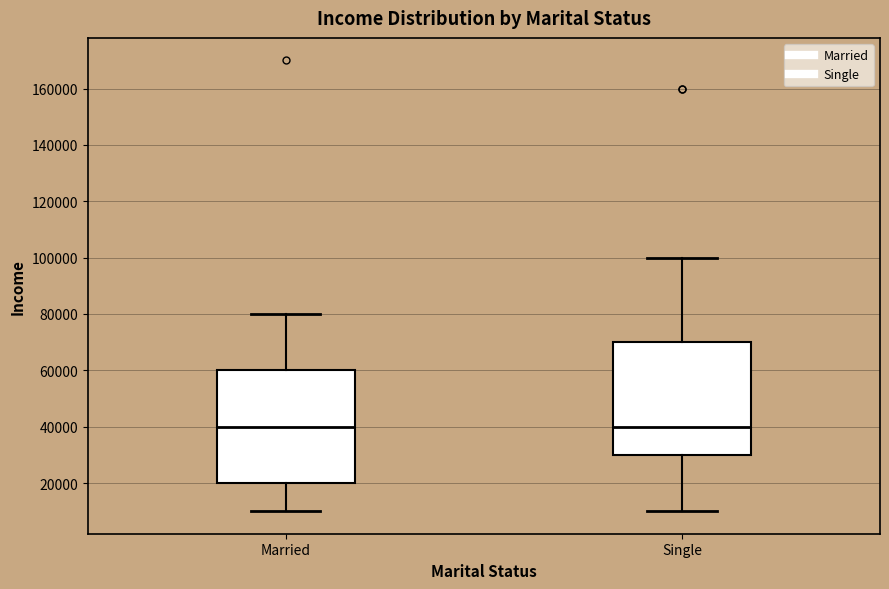

Reading left to right, transcribe this box plot: for each box, give where its median line is, the range the box spans, and where its two whiskers end, as read against the y-axis. The values are not printed on the chart, so give them approximately, as read against the axis.

Married: median 40000, box 20000 to 60000, whiskers 10000 to 80000
Single: median 40000, box 30000 to 70000, whiskers 10000 to 100000